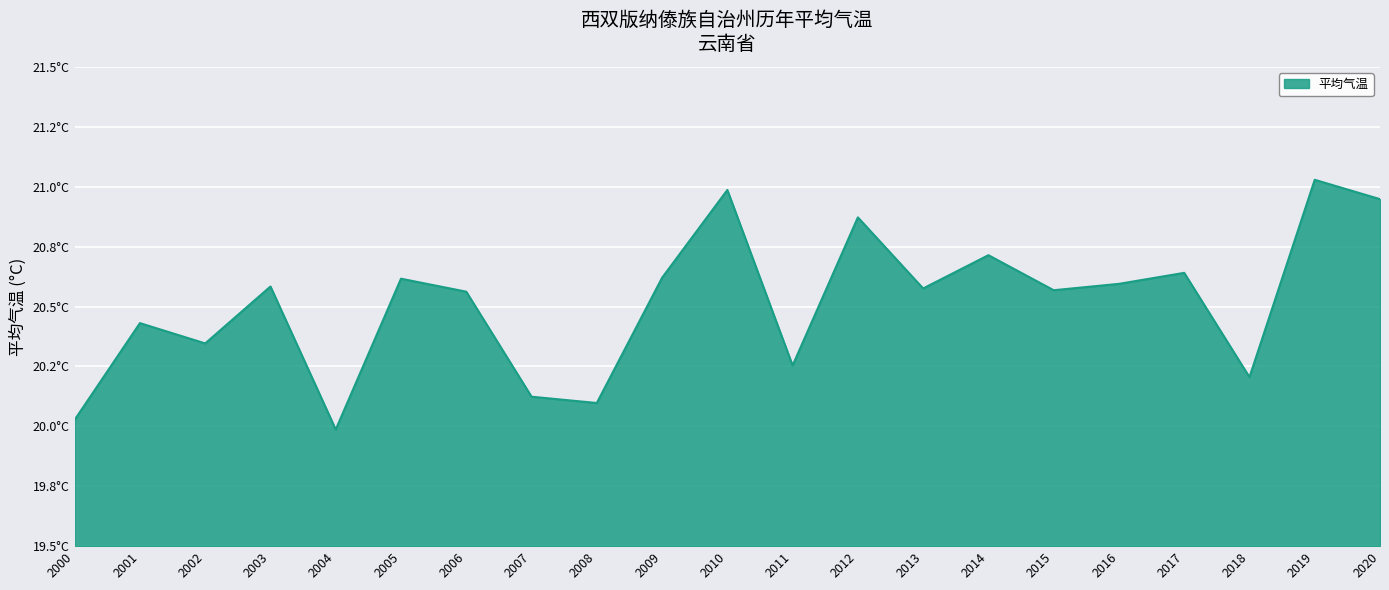

Does the chart display data point markers on the line(s)?

No